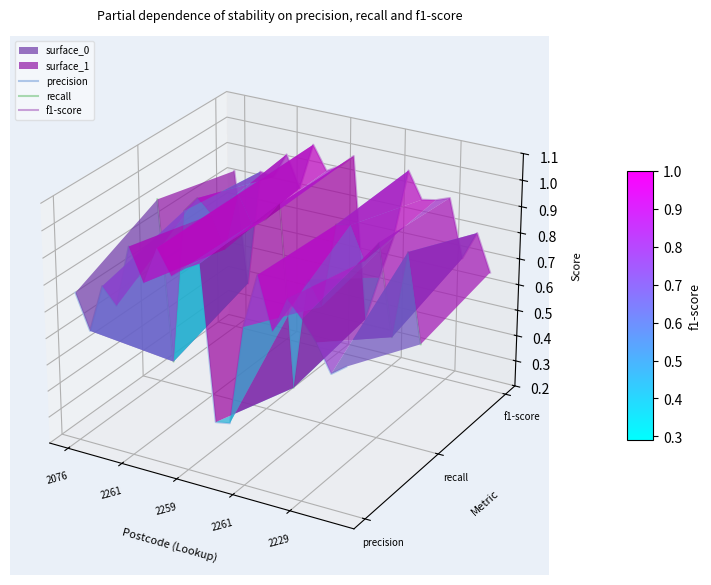

Where do precision and recall first cross each other?

2076 and 2261